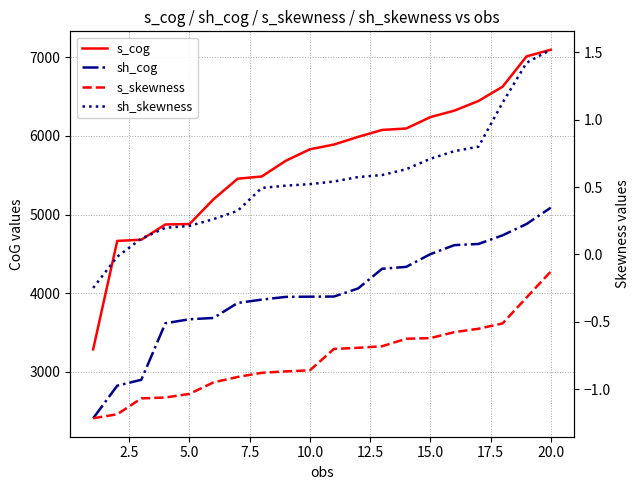

Rank the series at 20.0 from lowest to highest value.

s_skewness, sh_skewness, sh_cog, s_cog